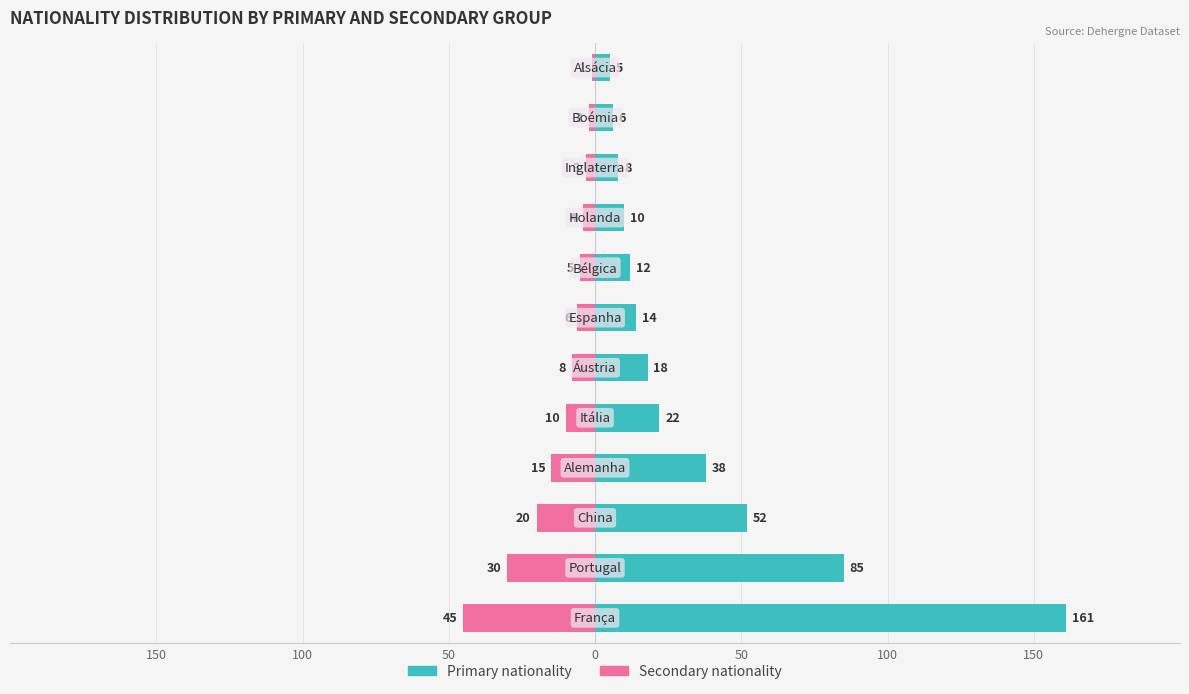

The value of Primary nationality at 11 is 5. True or false?

True